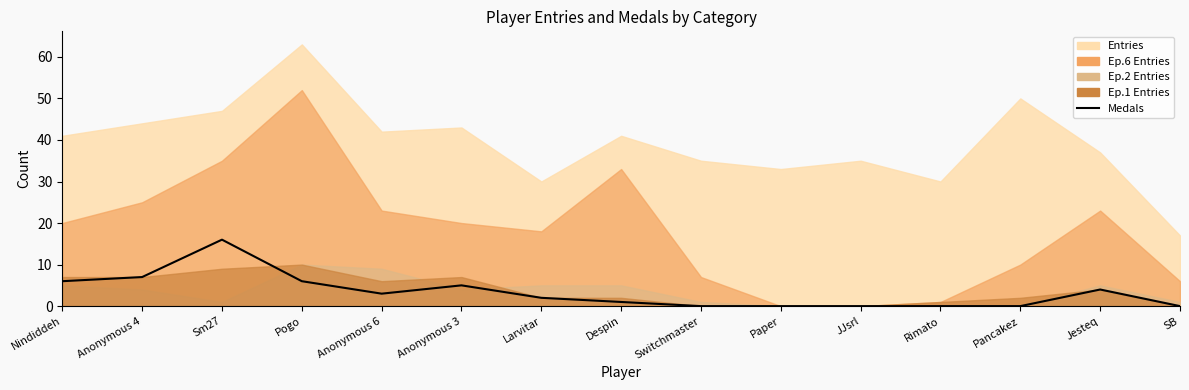

What is the sum of the values at Anonymous 3 and Switchmaster?

5